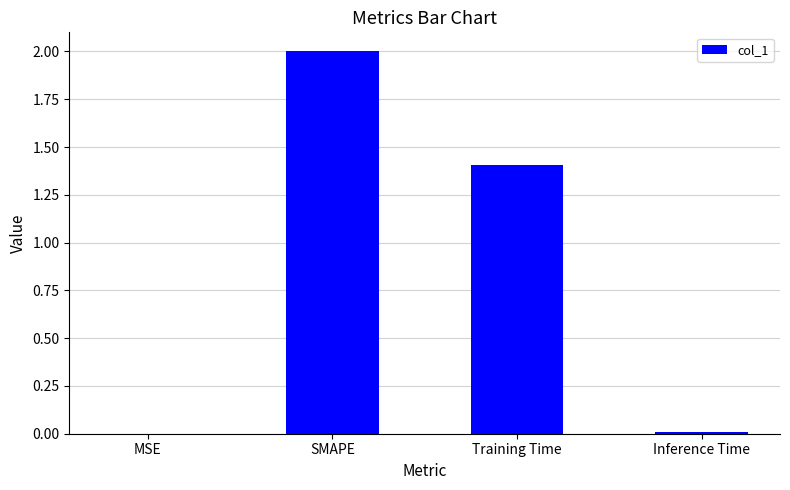

What is the change in value from SMAPE to Training Time?

-0.6